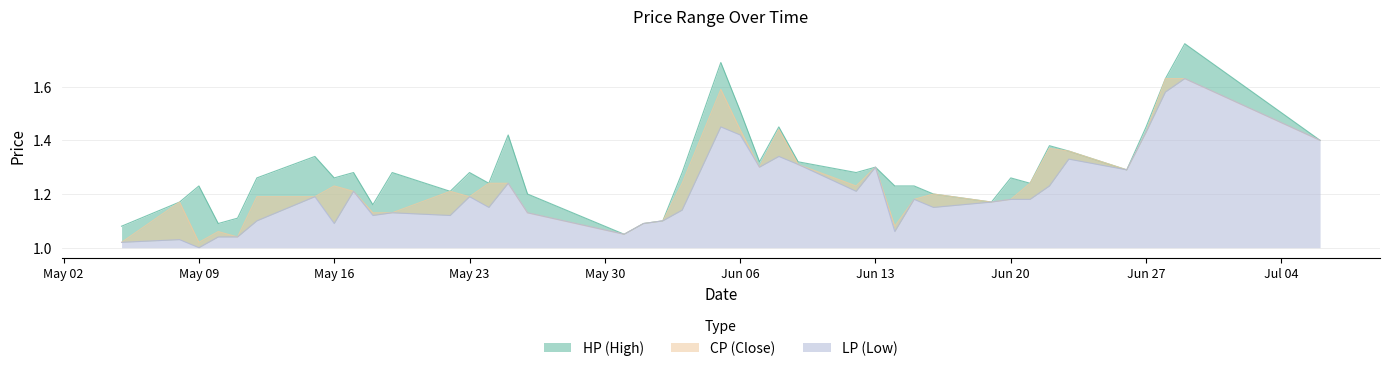

The value of LP at 2017-05-12 is 1.8. True or false?

False